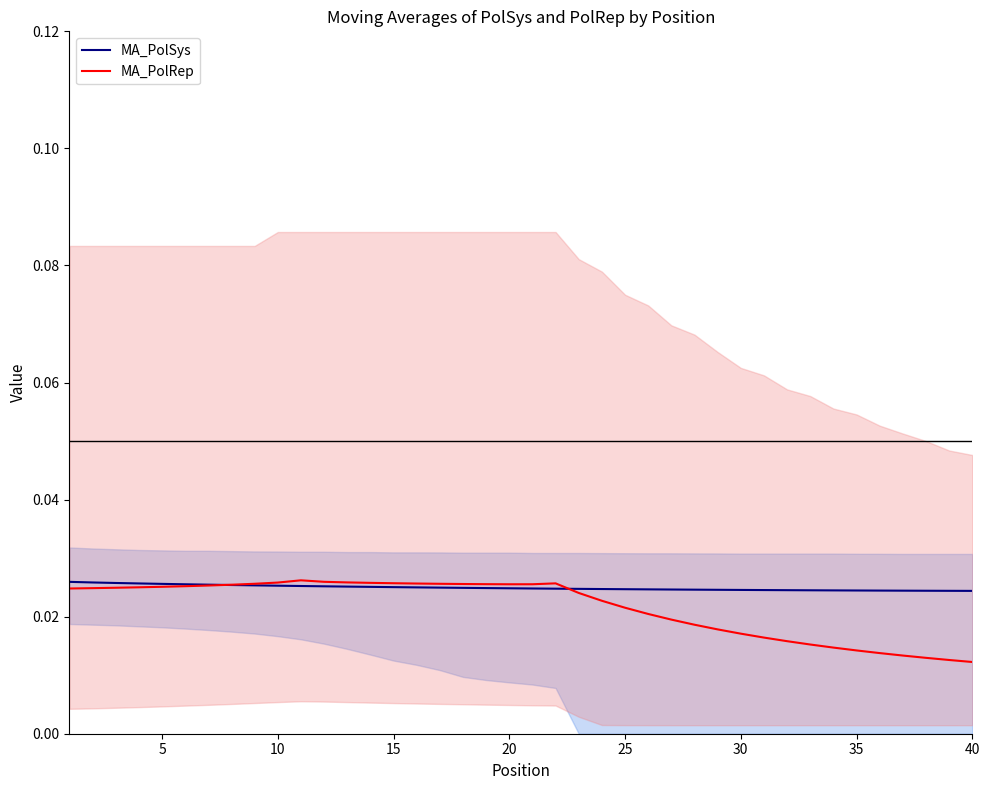

Which label corresponds to the largest value in the chart?

10